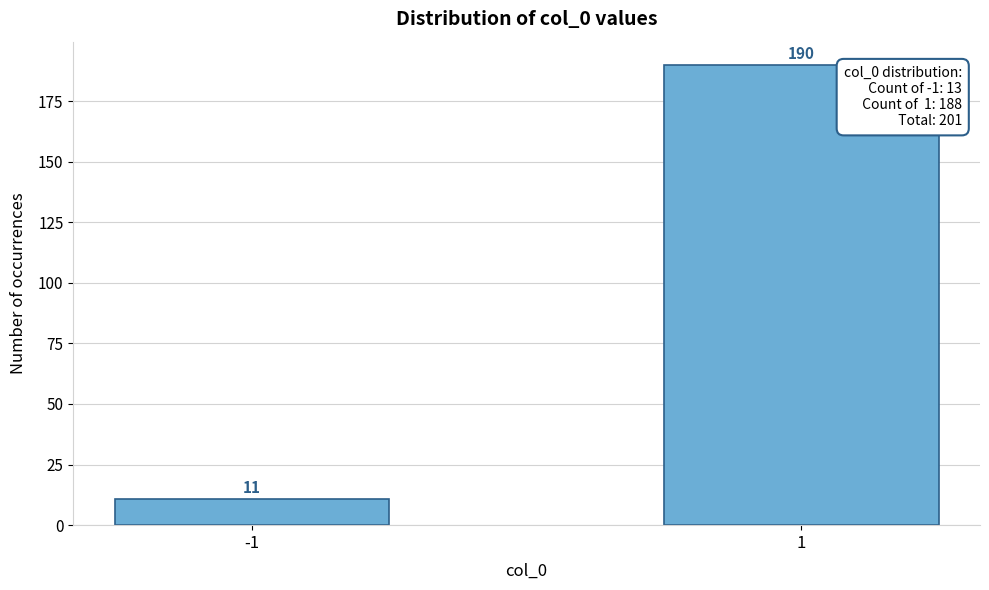

Reading right to left, extract all data points from this chart.

1=190	-1=11